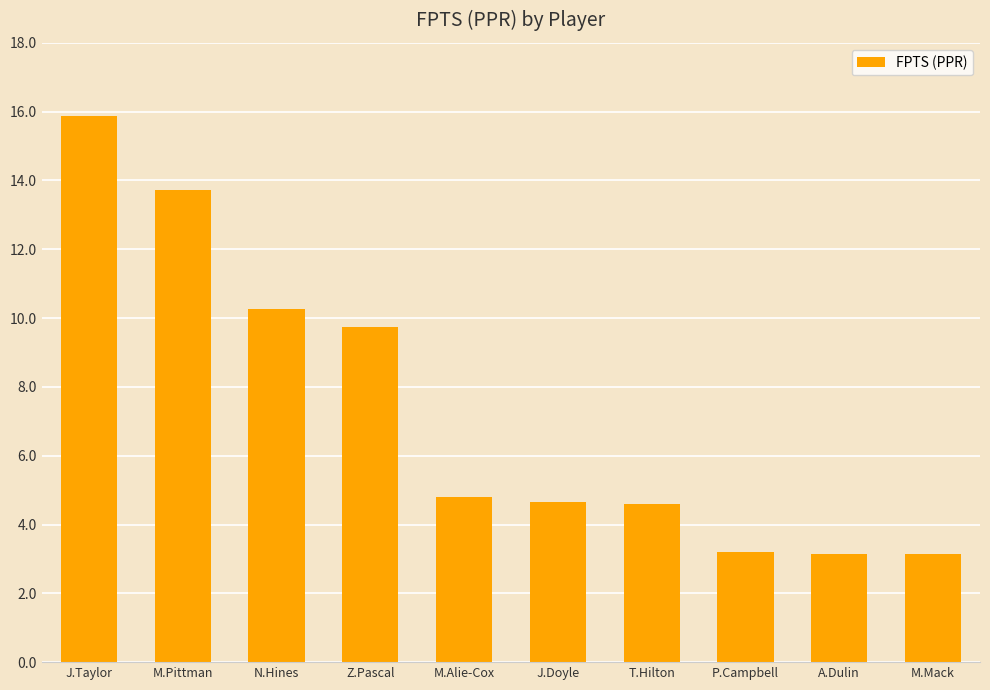

What is the minimum value shown in the chart?

3.1